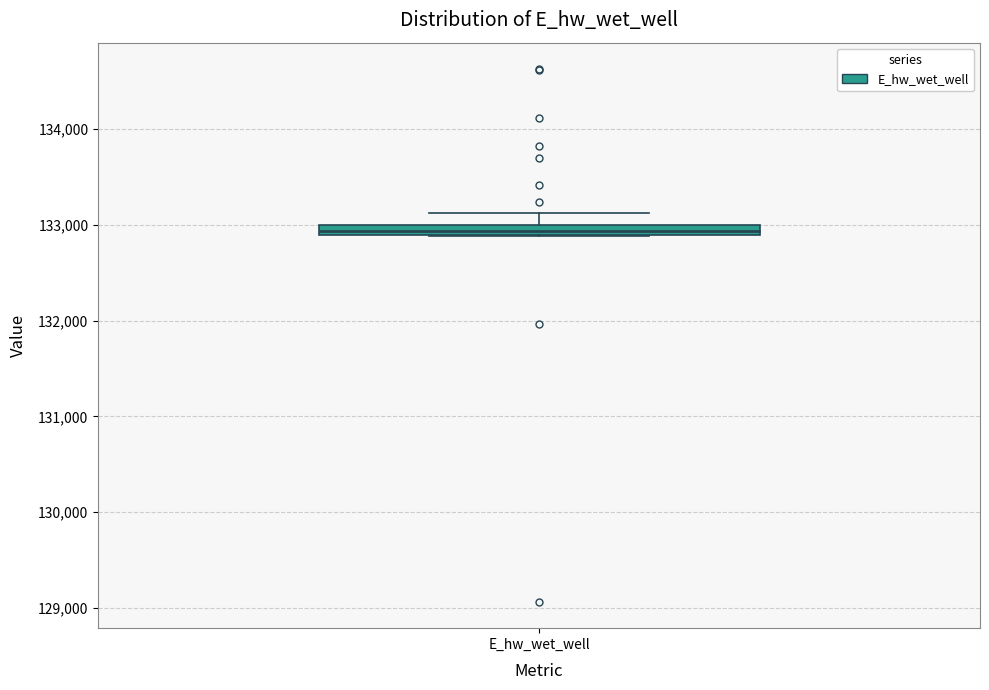

Where is the lower edge of the box for E_hw_wet_well on the y-axis? The values are not printed on the chart, so give them approximately, as read against the axis.

132900